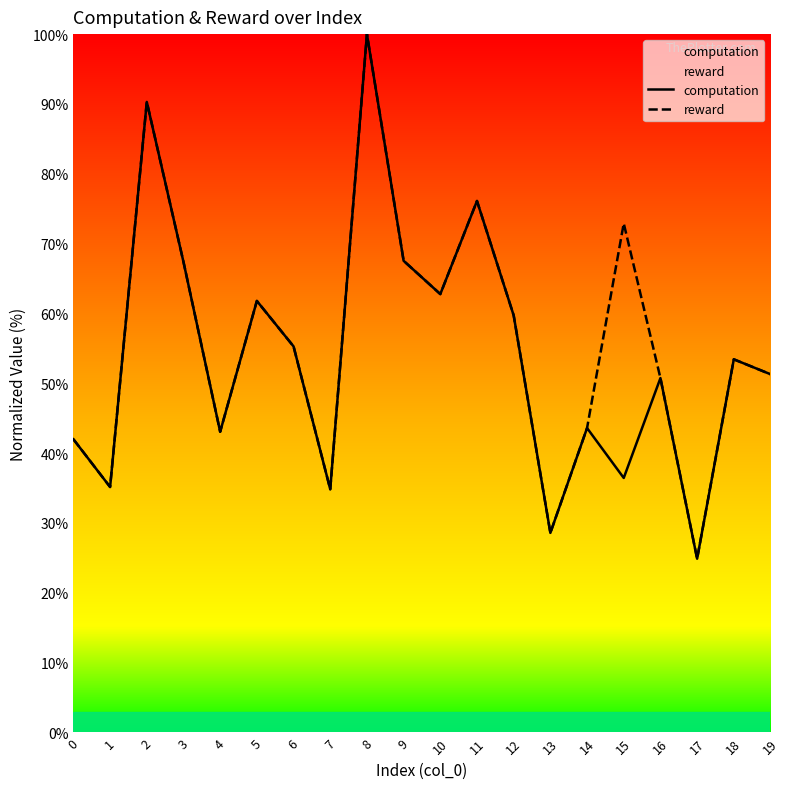

Is it true that computation equals 28.7 at 16?

False